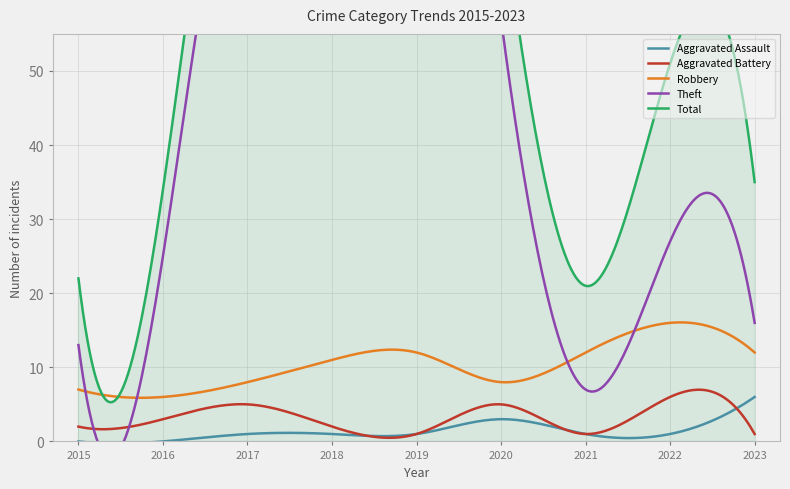

Between 2018 and 2021, which series saw the biggest shift?

Theft